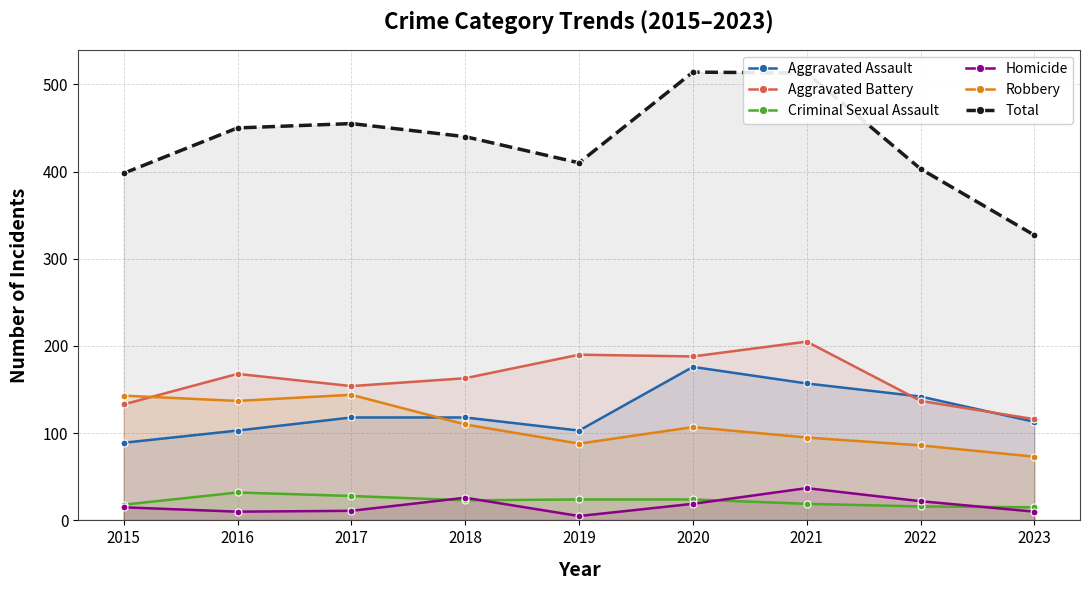

Where is Total nearest to the value 420?

2019